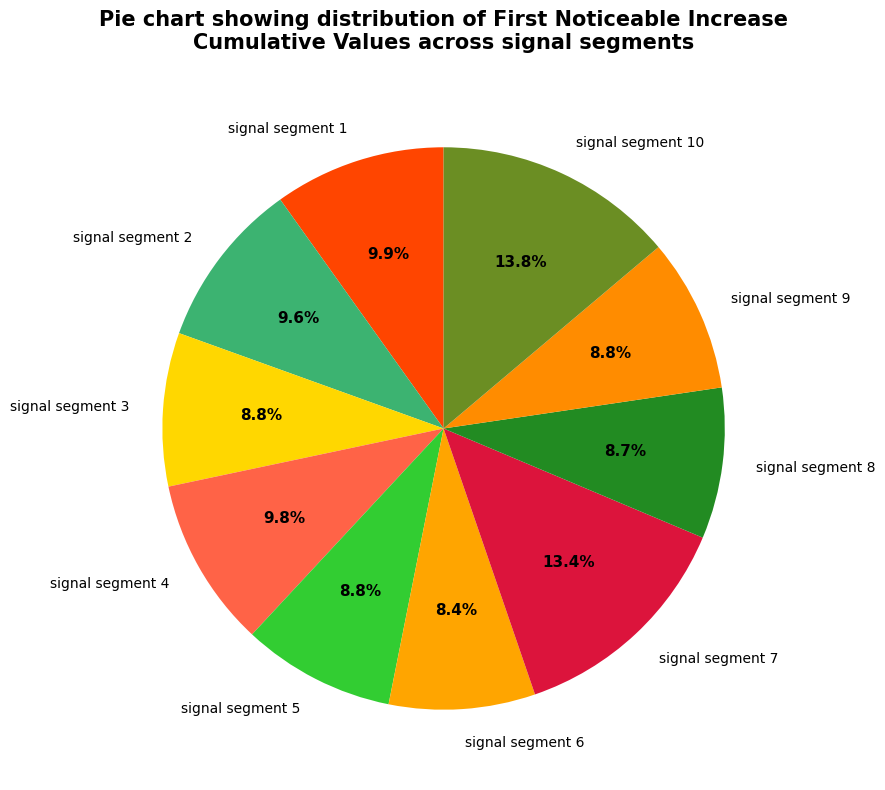

What percentage is the signal segment 8 slice, to the nearest percent?

9%